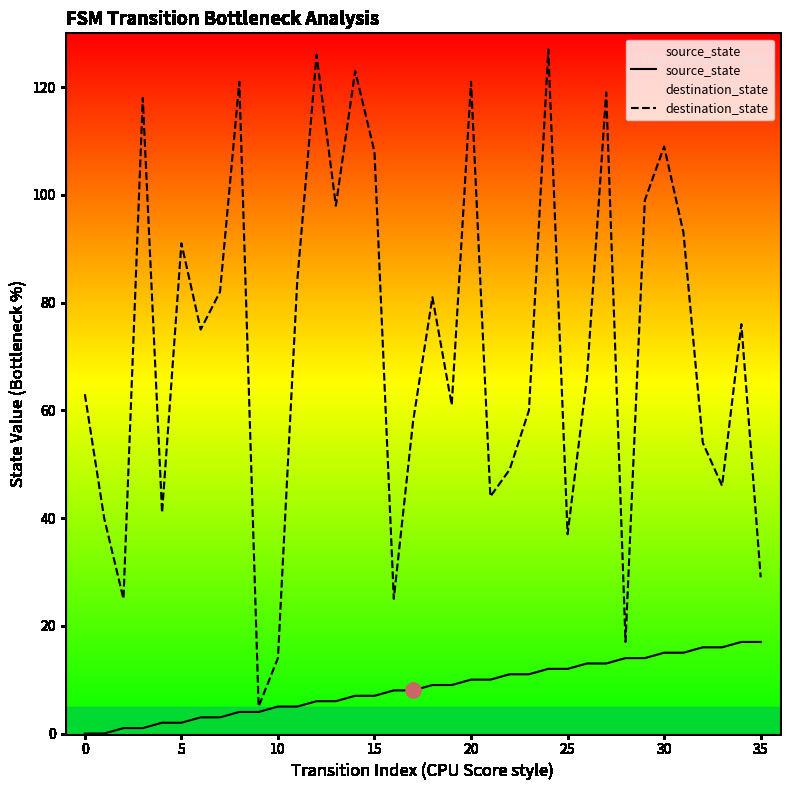

Which series has the widest spread of Y values?

destination_state